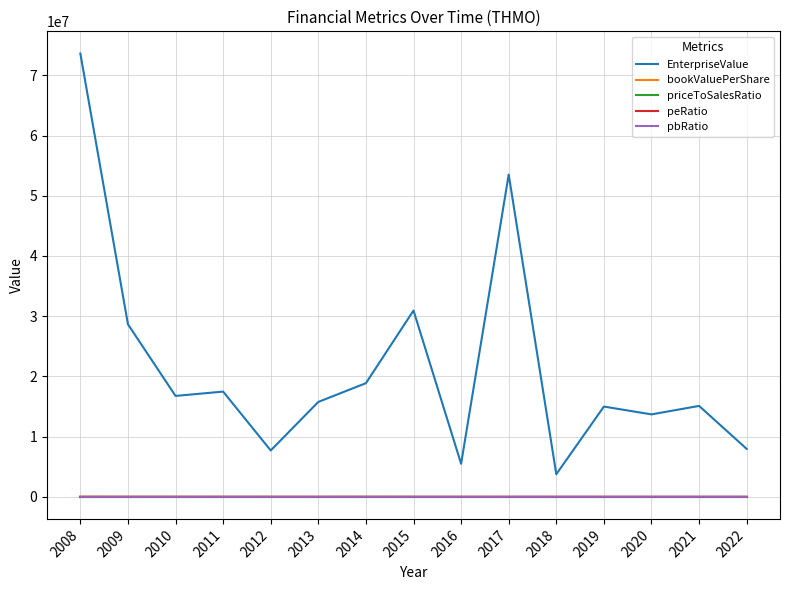

True or false: pbRatio and EnterpriseValue cross at least once.

False